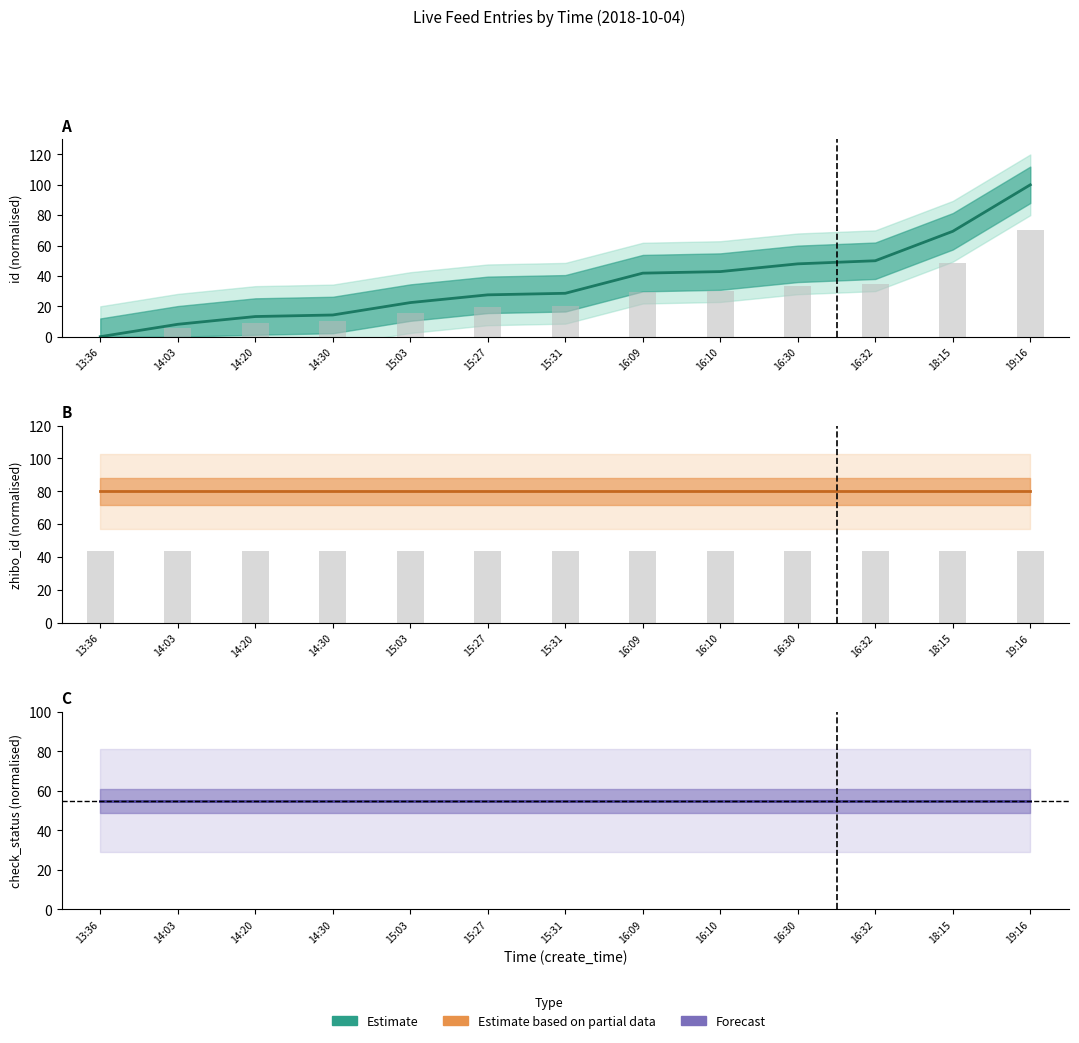

At 14:03, list the series in order from smallest to largest.

id (observed), id (Estimate), zhibo_id (observed), check_status (Forecast), zhibo_id (Estimate partial)